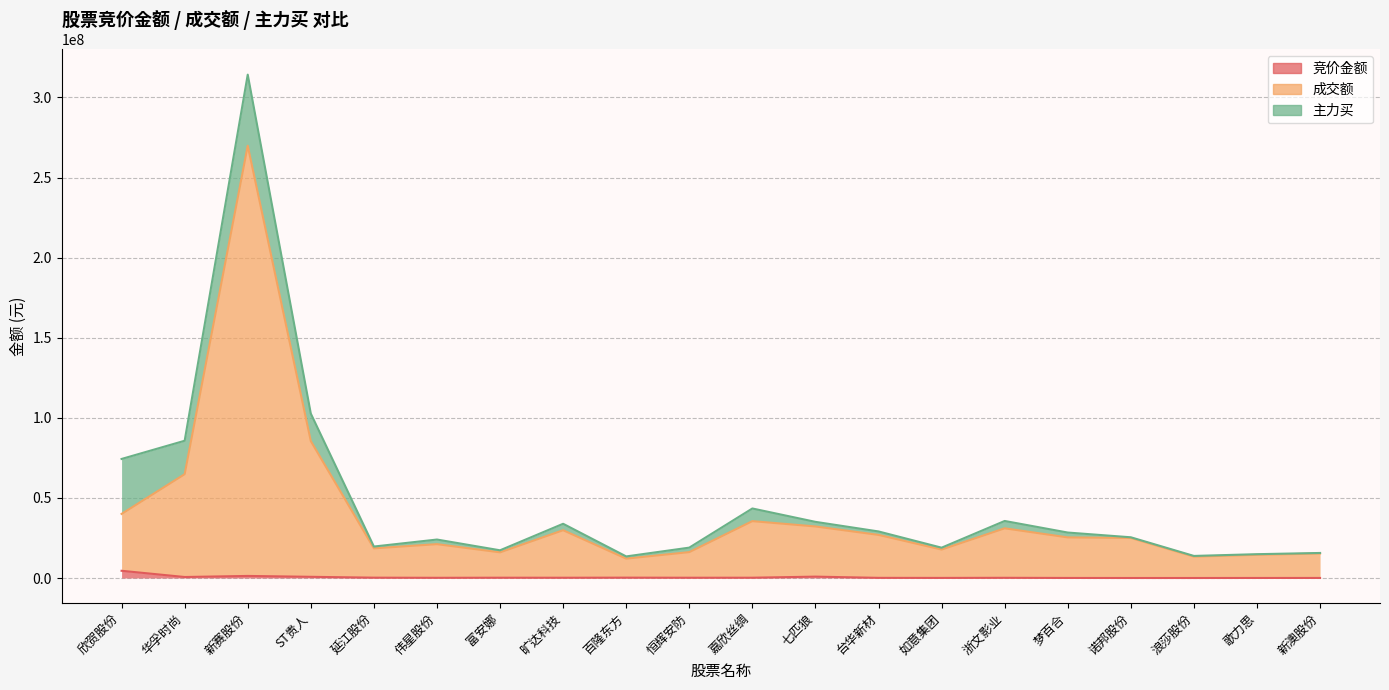

What is the total value across all series at 富安娜?

16202189